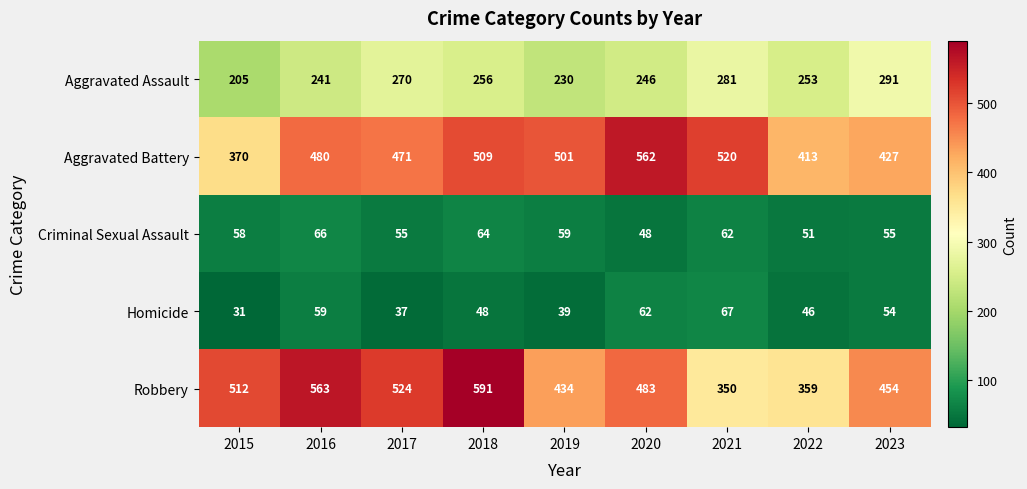

What is the greatest value displayed?

591